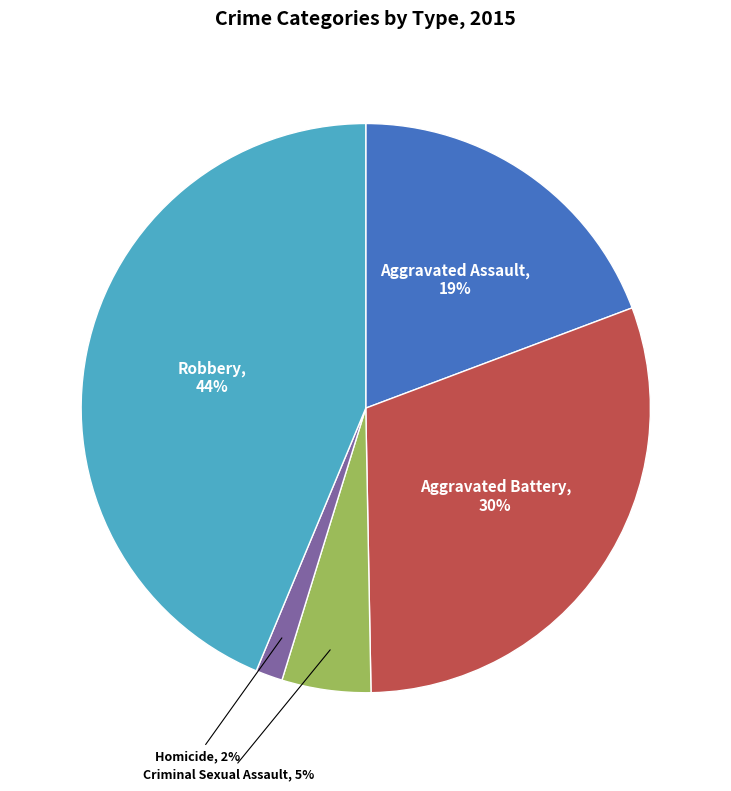

Is it true that Homicide is 2% of the pie?

True